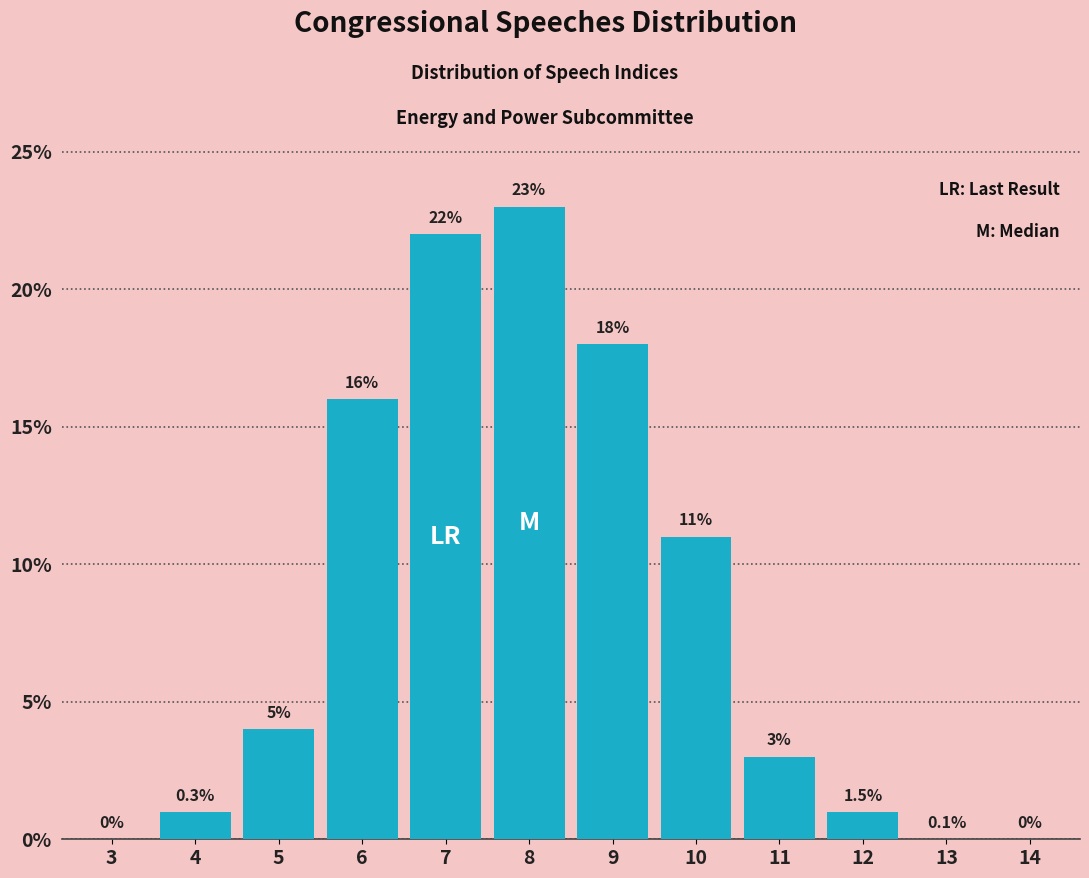

Reading right to left, extract all data points from this chart.

14=0	13=0	12=1	11=3	10=11	9=18	8=23	7=22	6=16	5=4	4=1	3=0